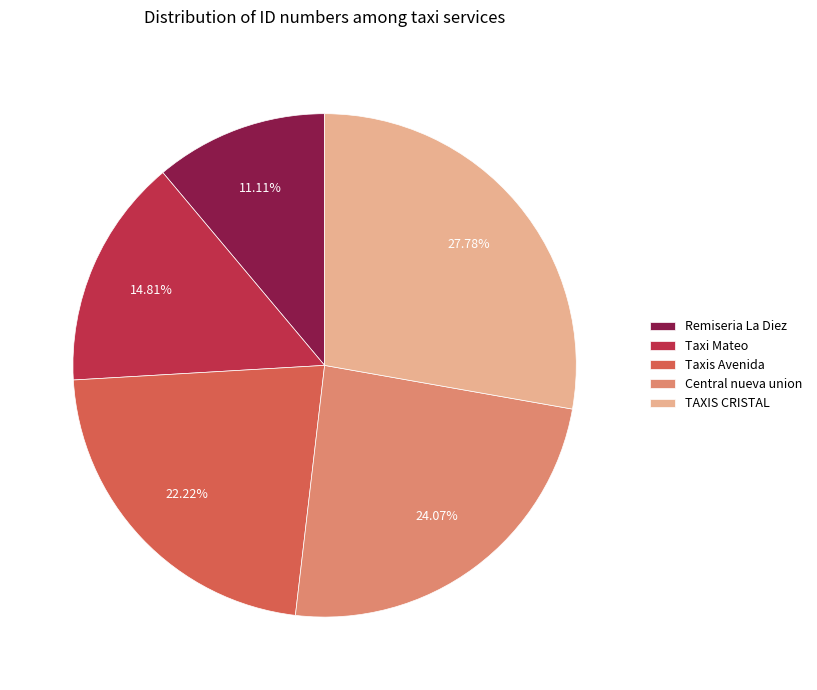

To the nearest percent, what portion does TAXIS CRISTAL represent?

28%